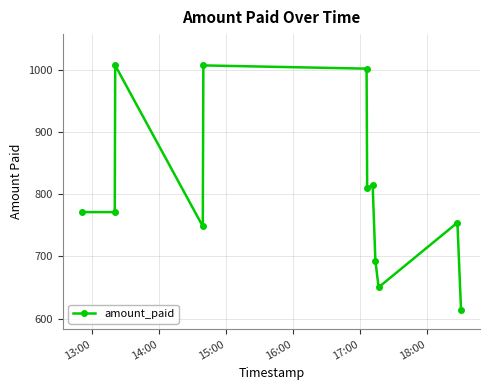

What is the value of the 4th point from the left?

748.3